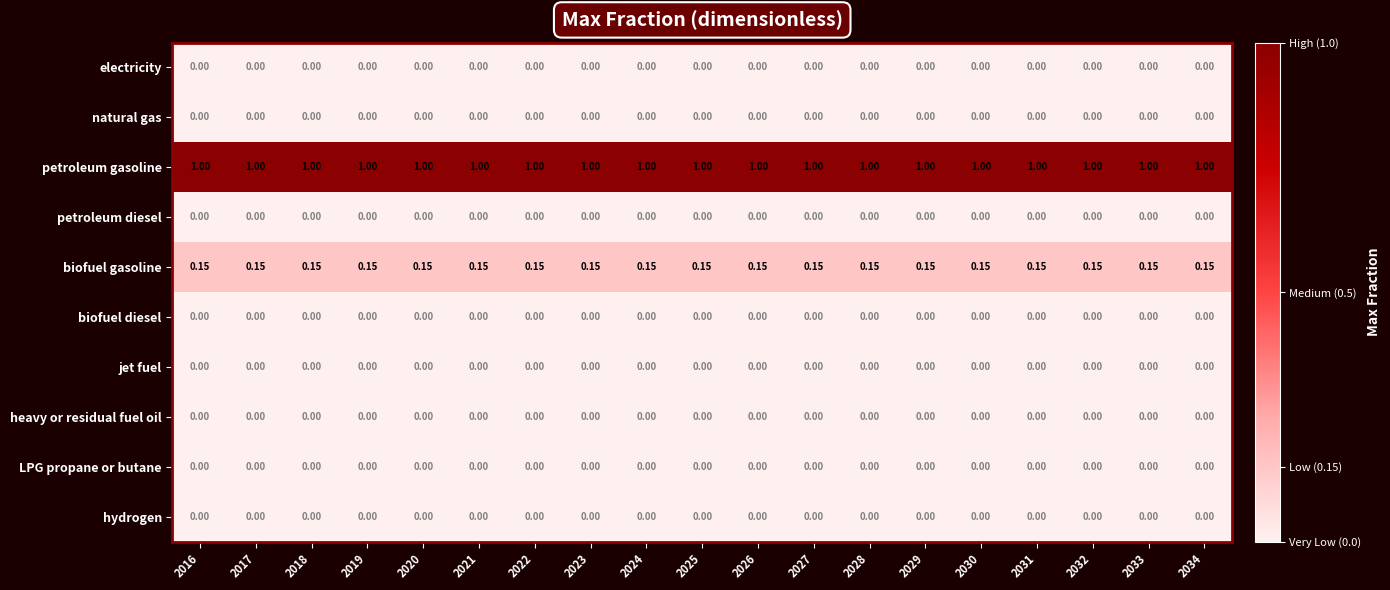

Which series has the largest total across all categories?

petroleum gasoline